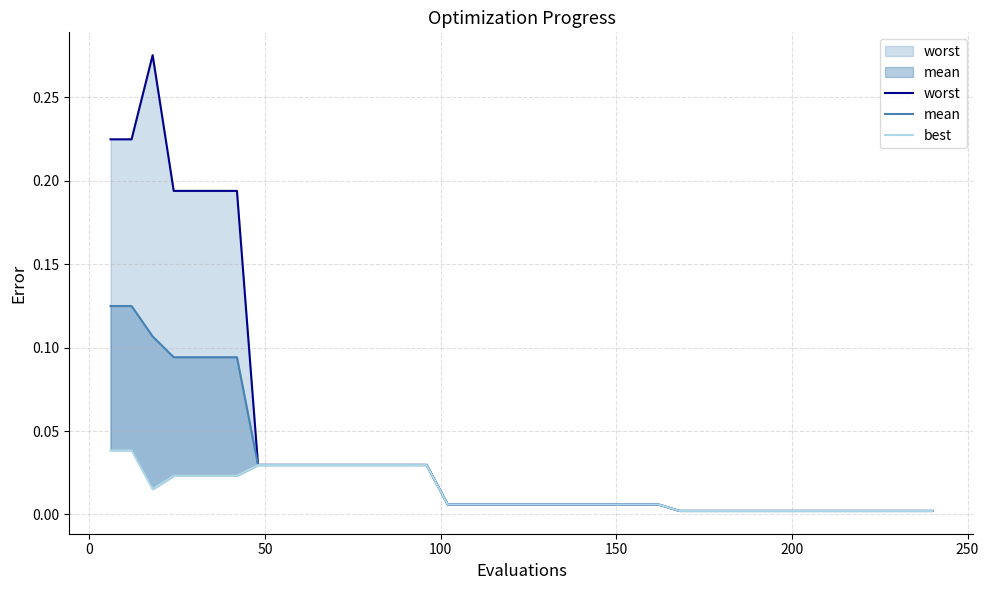

True or false: worst and mean intersect in this chart.

False